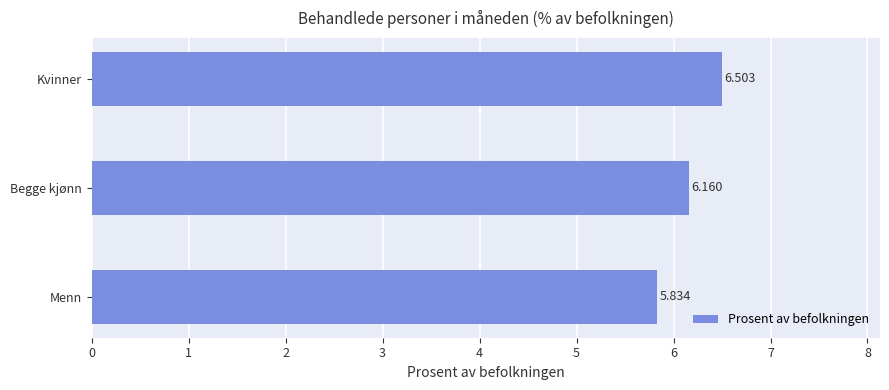

Rank the categories by value from lowest to highest.

Menn, Begge kjønn, Kvinner